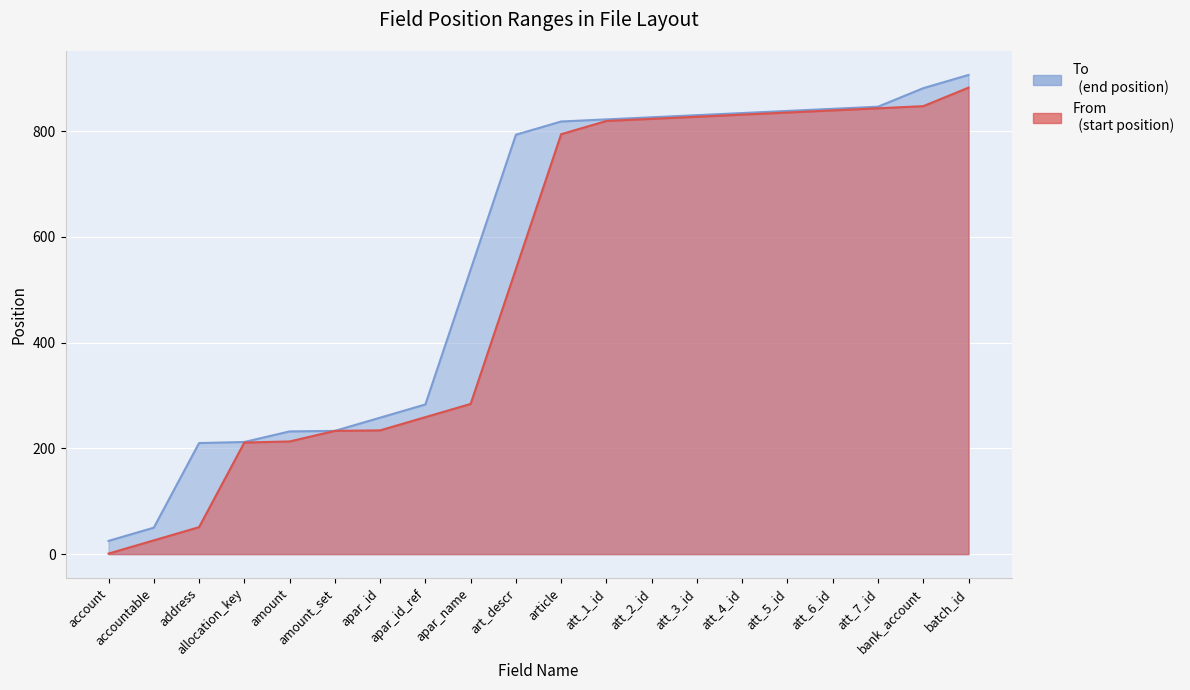

What position from the right is amount_set?

15